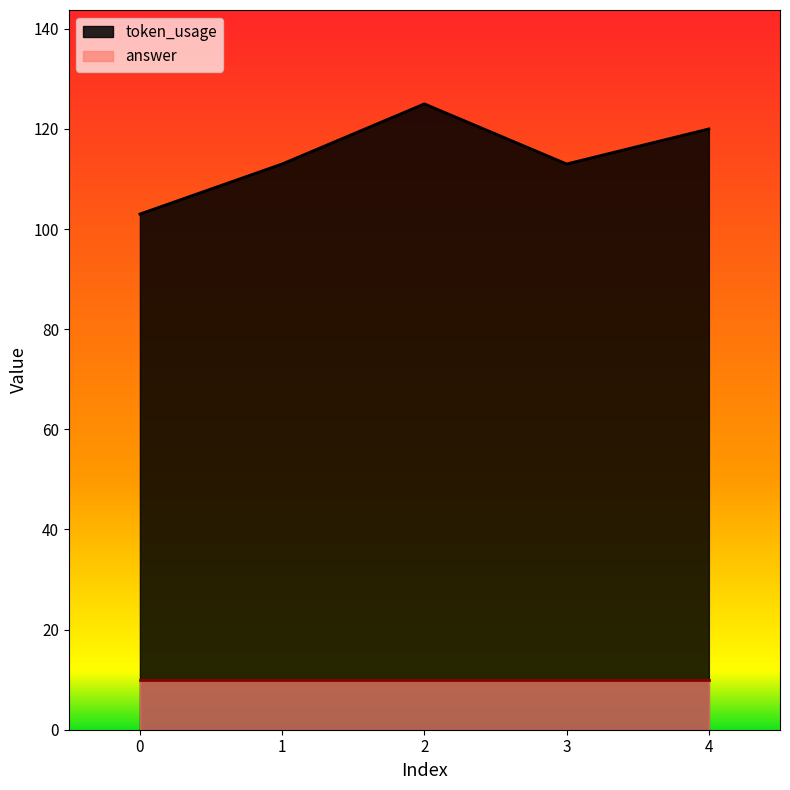

What is the value of the 5th point from the left?

120